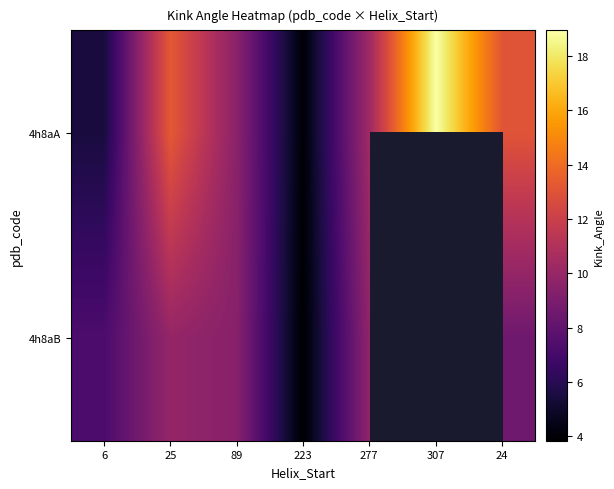

Which category has the lowest value across all series?

223